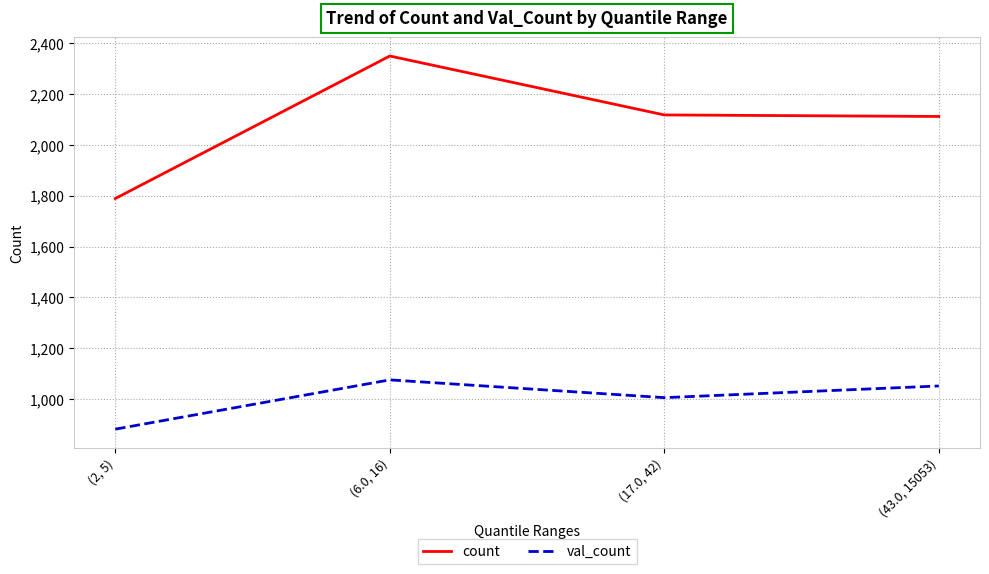

Is the value of val_count at (6.0, 16) greater than the value of count at (6.0, 16)?

No